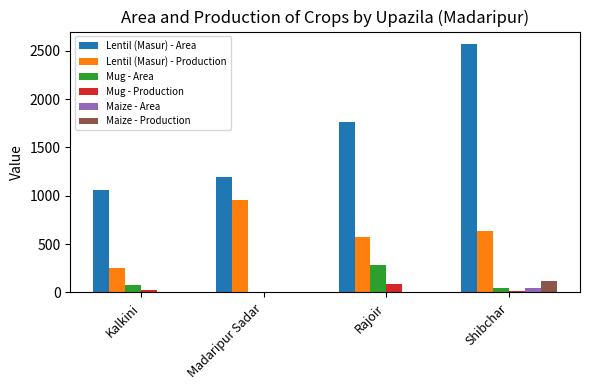

At which category is the sum across all series the highest?

Shibchar